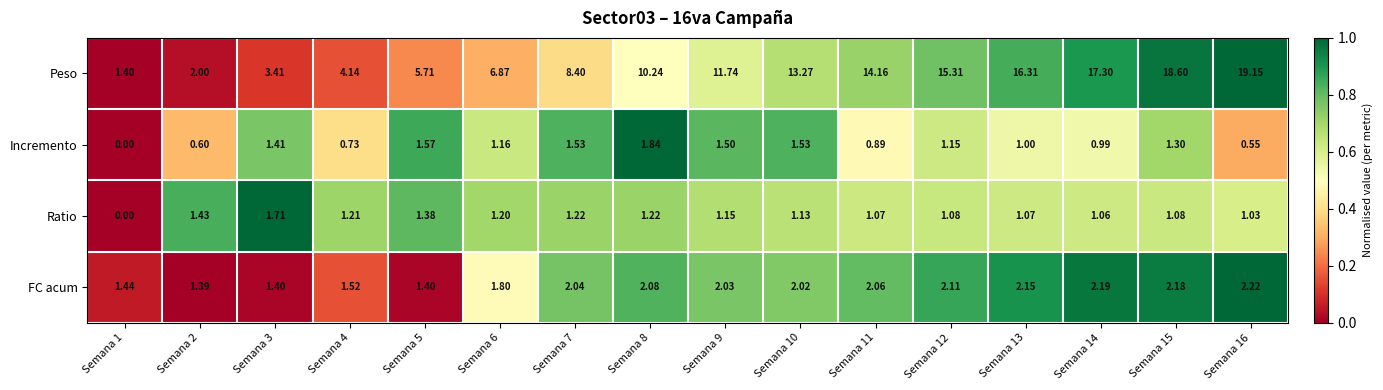

Which series has the largest total across all categories?

Peso